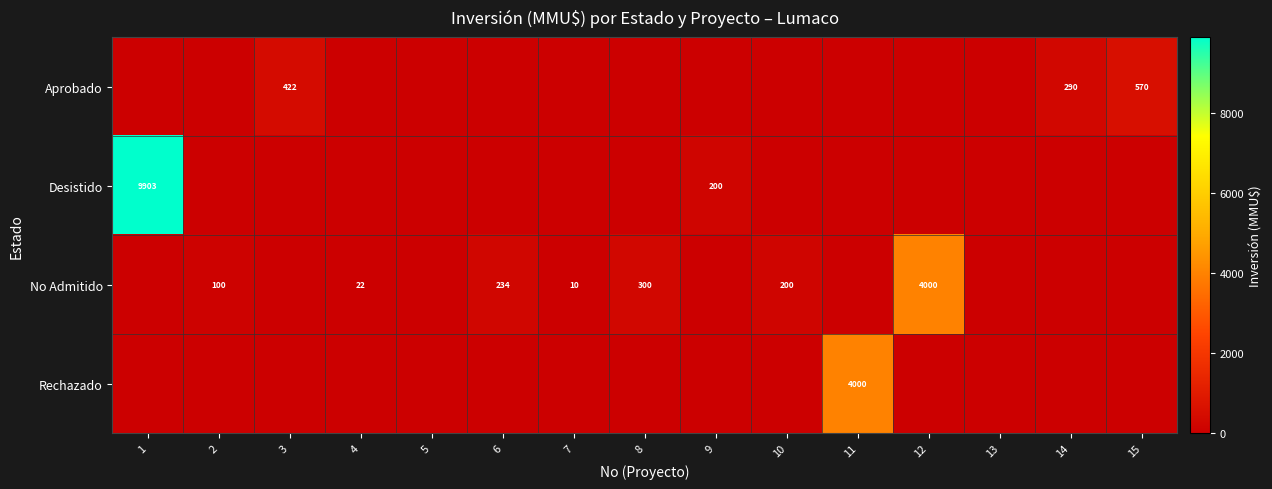

The No Admitido series shows 31 at 4. True or false?

False